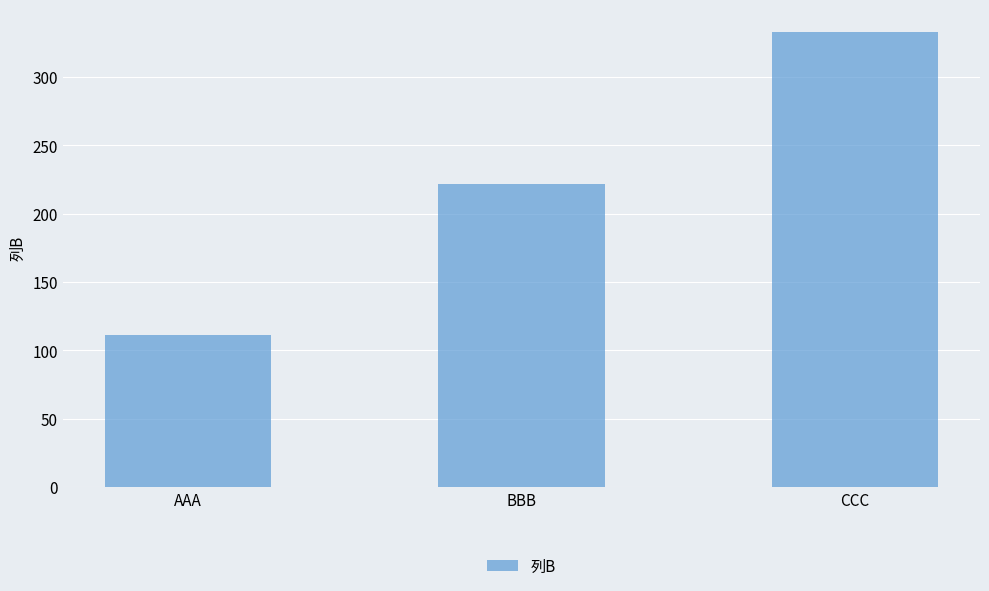

Which has a higher value, BBB or AAA?

BBB